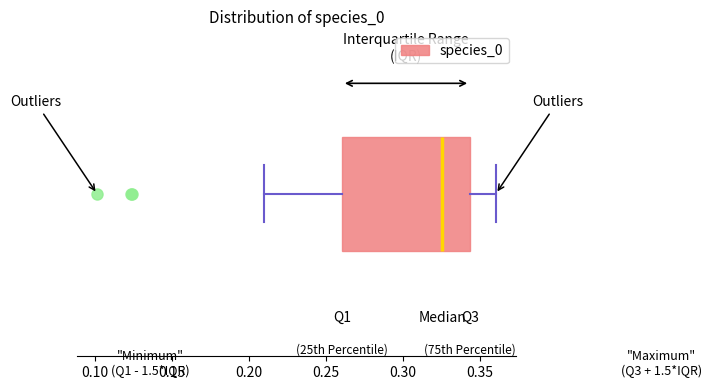

Where does the left whisker of the box end on the x-axis? The values are not printed on the chart, so give them approximately, as read against the axis.

0.210